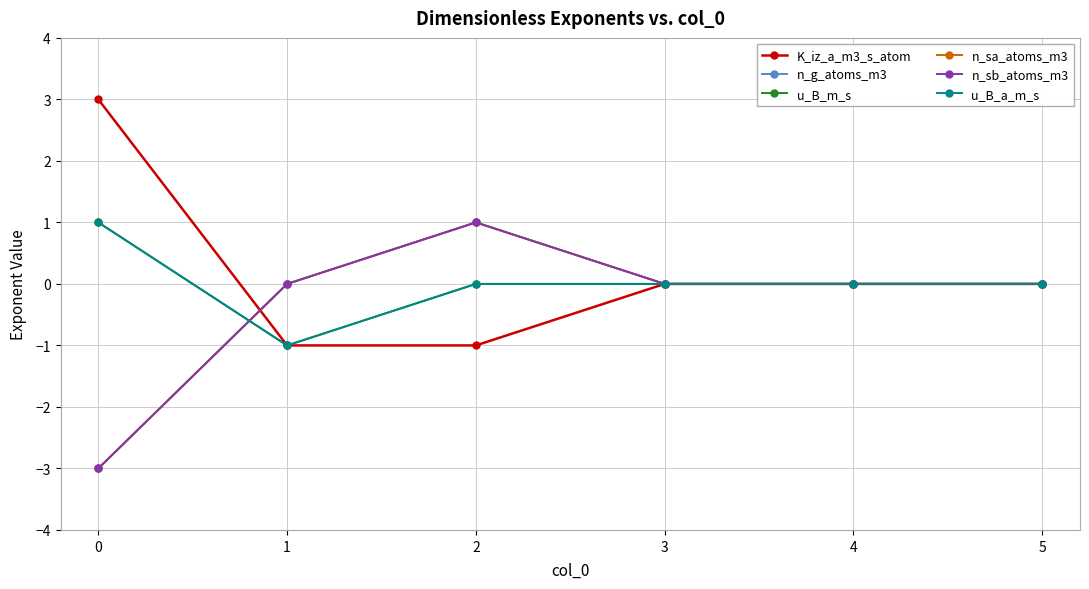

Rank the series by their maximum value, from lowest to highest.

n_g_atoms_m3, u_B_m_s, n_sa_atoms_m3, n_sb_atoms_m3, u_B_a_m_s, K_iz_a_m3_s_atom